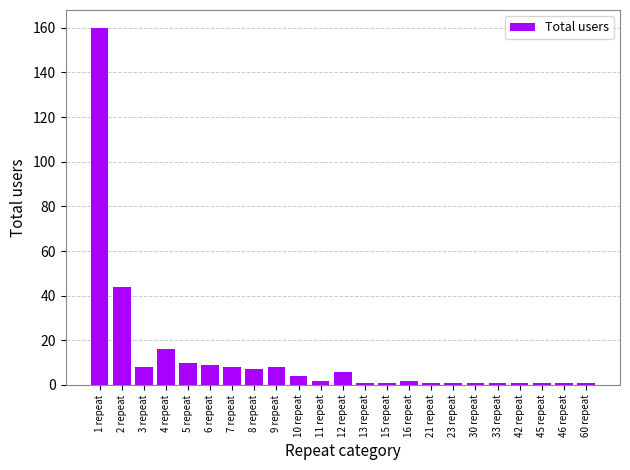

What is the difference between the maximum and minimum values?

159